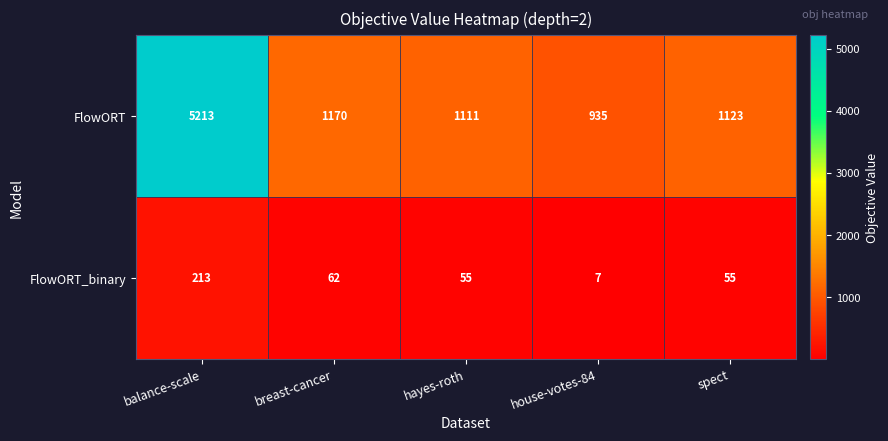

How many values in the FlowORT_binary series are below 55?

1